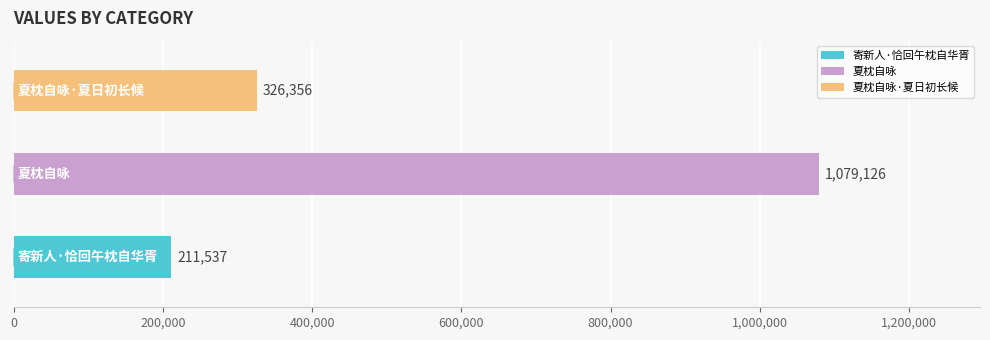

Where is the data nearest to the value 645331?

夏枕自咏·夏日初长候